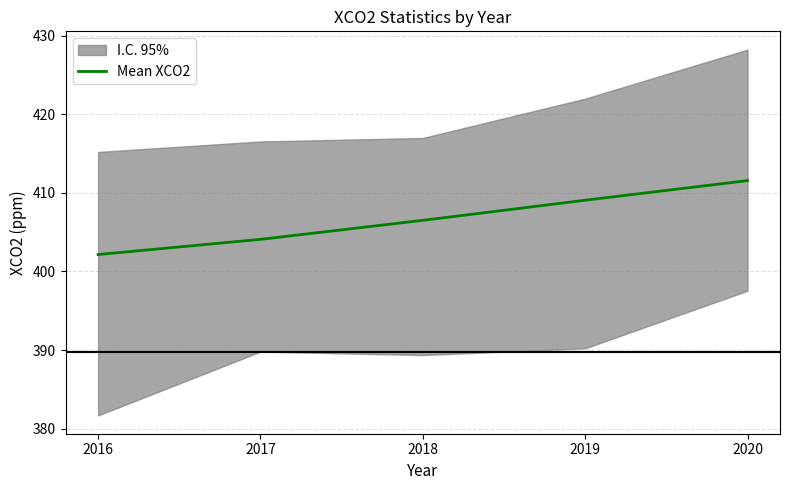

Reading left to right, list all the values displayed in this chart.

2016=402.2	2017=404.1	2018=406.5	2019=409.1	2020=411.6